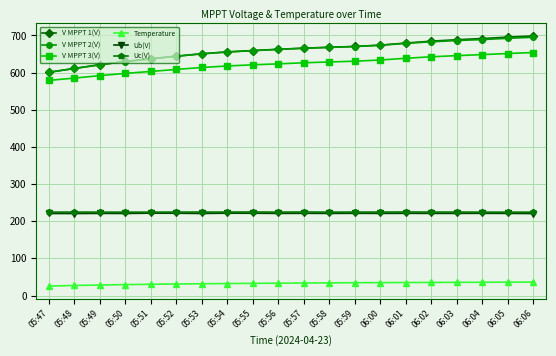

True or false: Ub(V) has a value of 220.6 at 06:06.

True